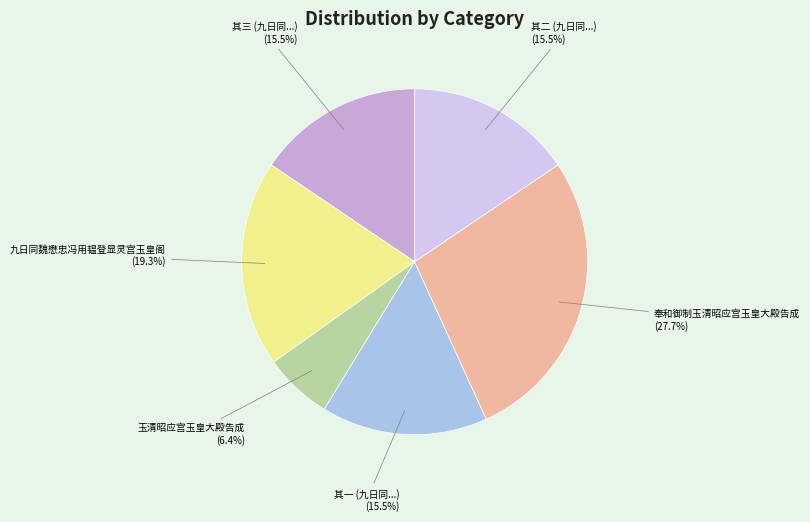

Is there any slice that represents more than half of the pie?

No